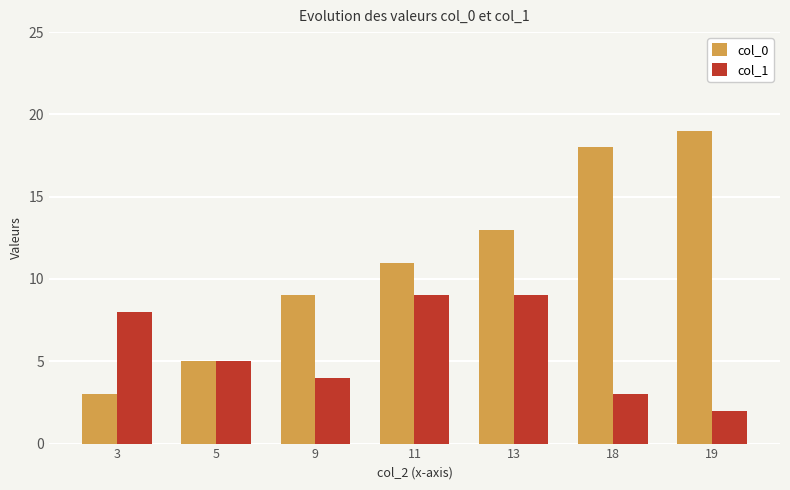

What is the minimum value for col_0?

3